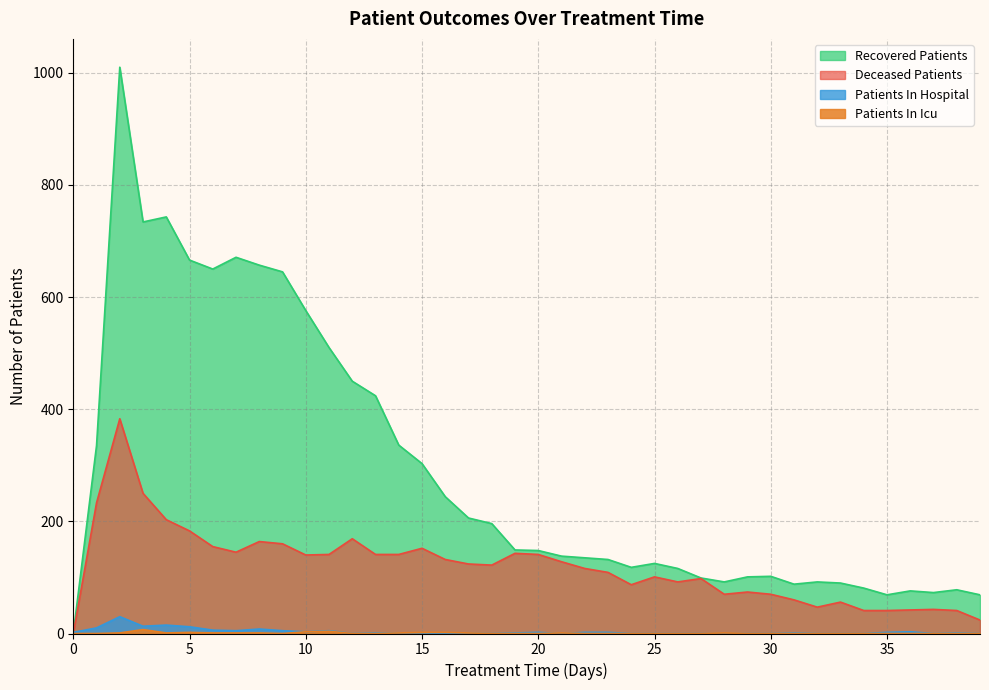

Which series has the largest range (max minus min)?

Recovered Patients